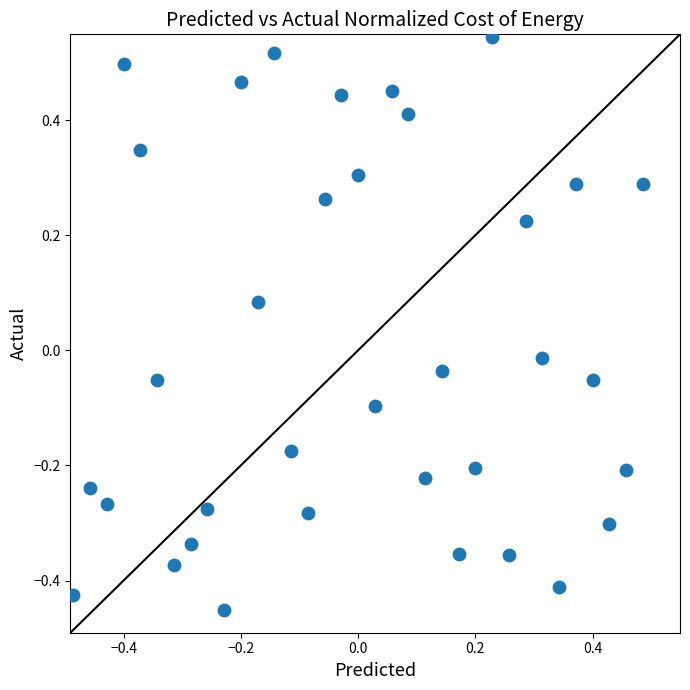

What is the range of X values (max minus min)?

1.0